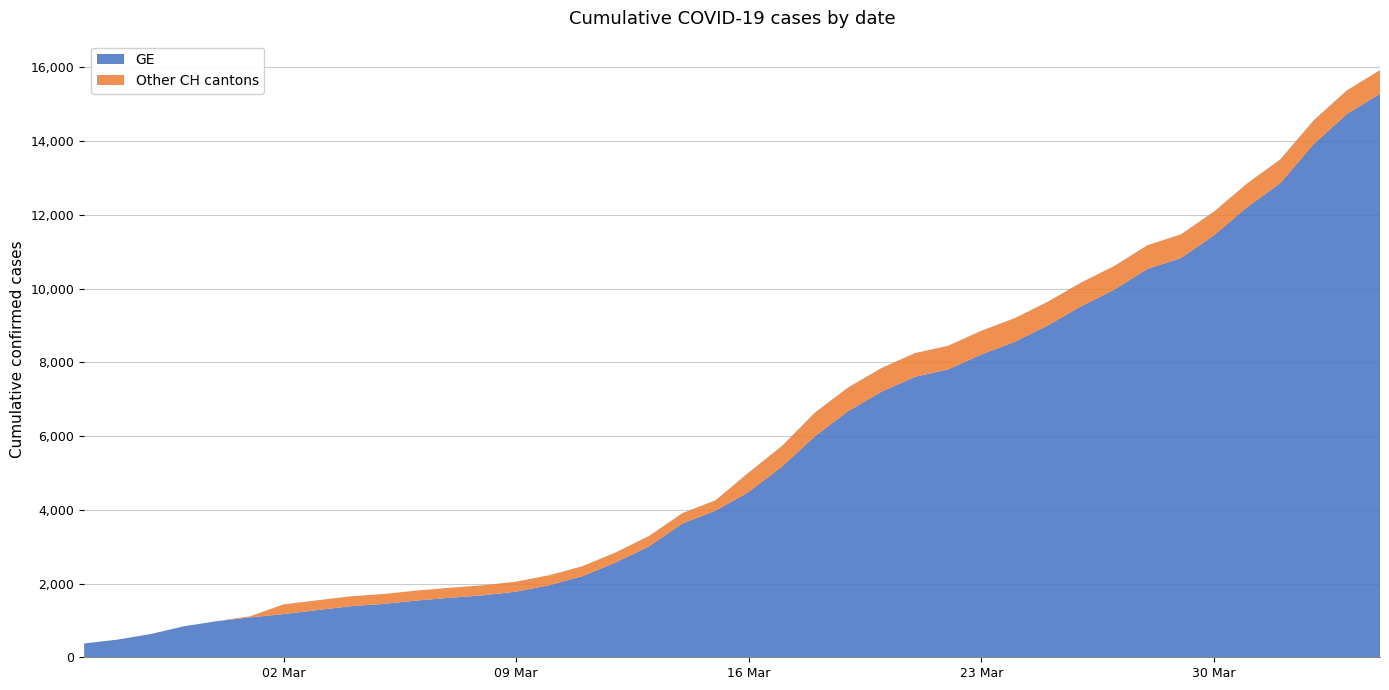

Reading left to right, what are all the values shown in this chart?

GE: 0=375	1=479	2=630	3=840	4=981	5=1083	6=1171	7=1278	8=1384	9=1447	10=1538	11=1614	12=1681	13=1780	14=1955	15=2201	16=2574	17=3010	18=3627	19=3978	20=4485	21=5174	22=6002	23=6681	24=7205	25=7607	26=7807	27=8213	28=8554	29=9000	30=9520	31=9971	32=10533	33=10825	34=11444	35=12210	36=12863	37=13919	38=14733	39=15284
CH: 0=375	1=479	2=630	3=840	4=981	5=1113	6=1436	7=1544	8=1652	9=1715	10=1809	11=1885	12=1952	13=2051	14=2226	15=2472	16=2845	17=3291	18=3908	19=4259	20=5012	21=5731	22=6644	23=7323	24=7847	25=8249	26=8449	27=8855	28=9196	29=9642	30=10162	31=10613	32=11175	33=11467	34=12086	35=12852	36=13505	37=14561	38=15375	39=15926